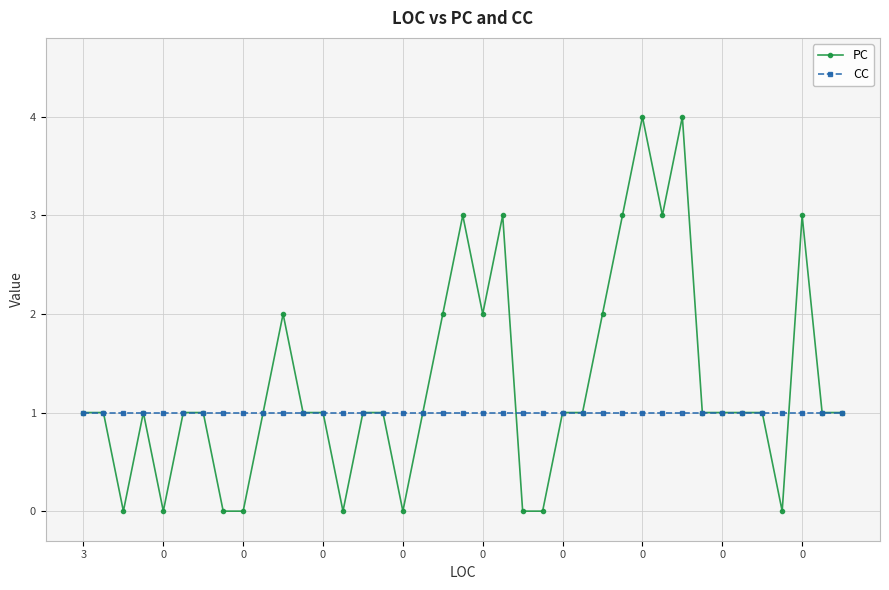

Rank the series by their maximum value, from lowest to highest.

CC, PC